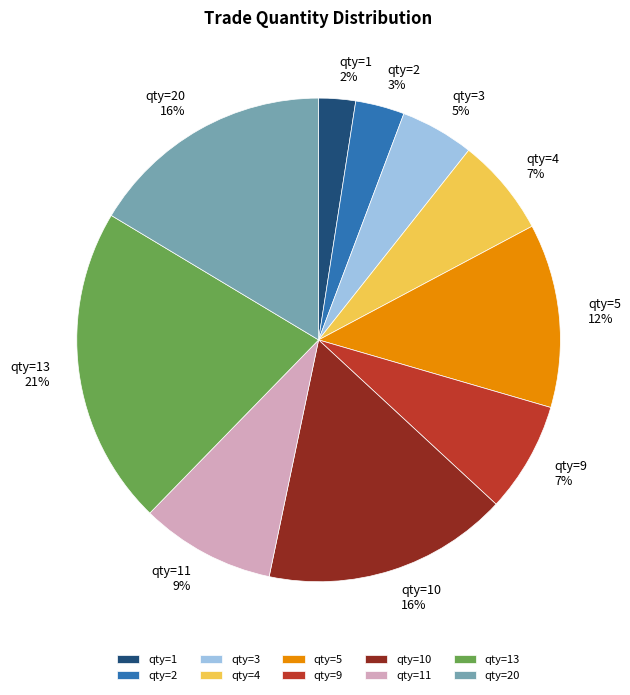

Is it true that qty=2 is 12% of the pie?

False